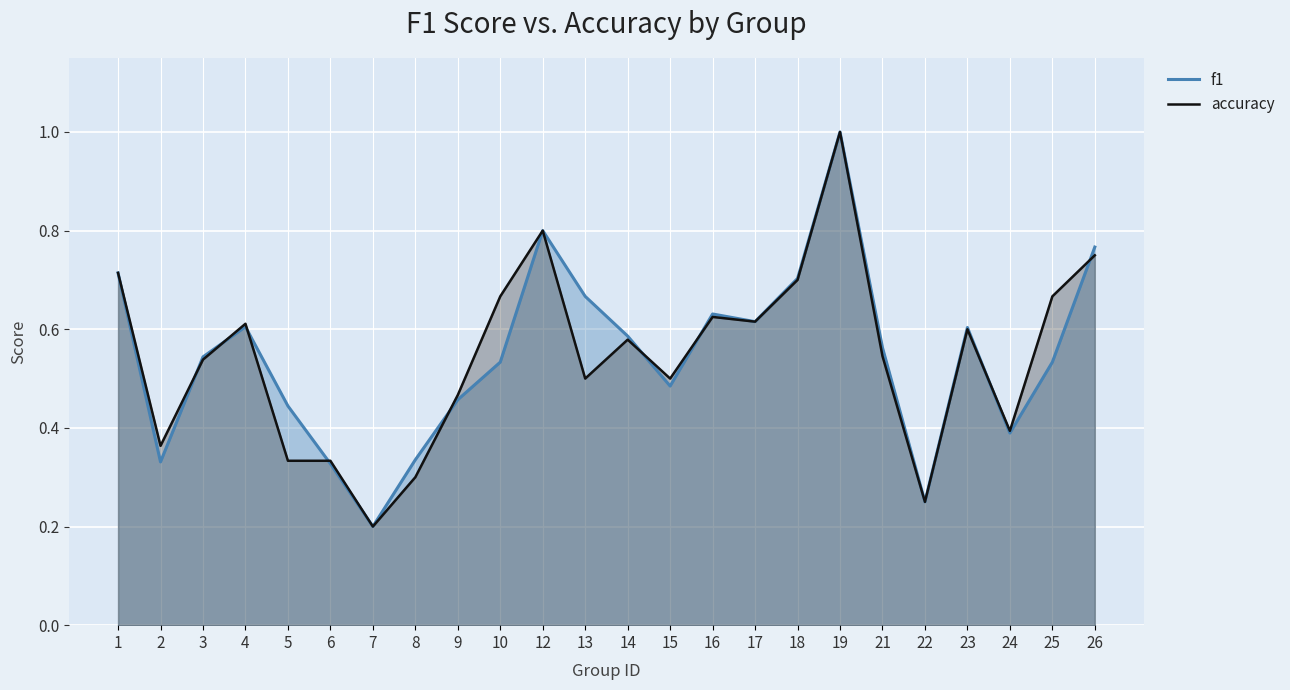

Between 9 and 26, which series saw the biggest shift?

f1